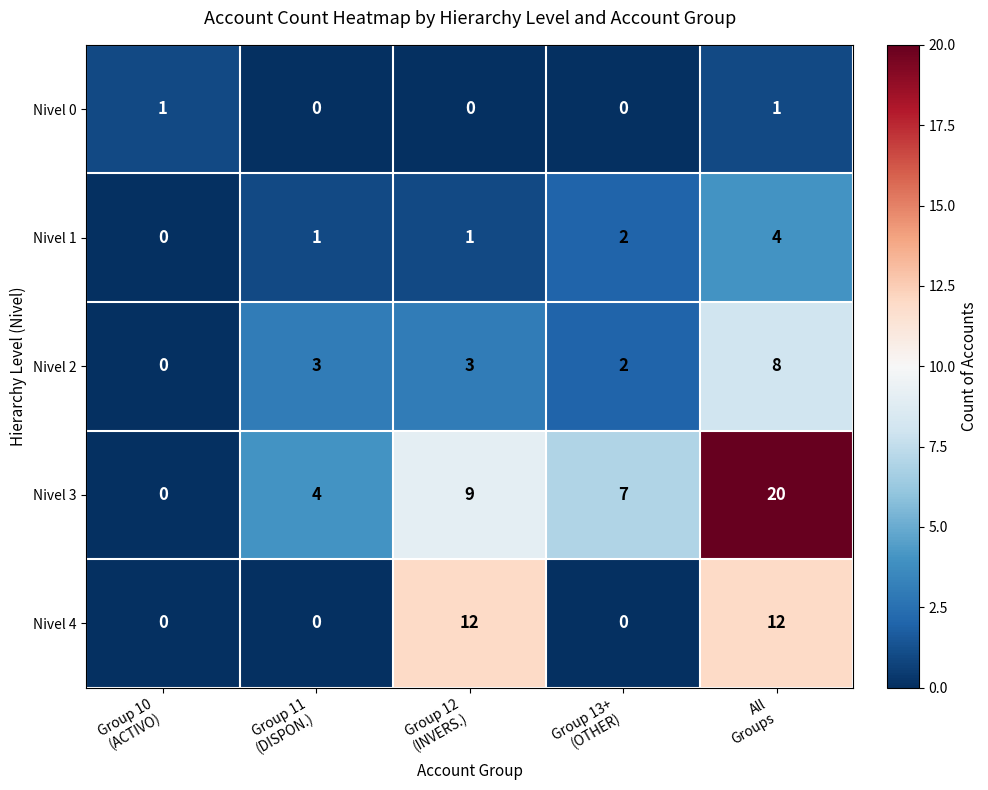

Which series has the largest total across all categories?

Nivel 3